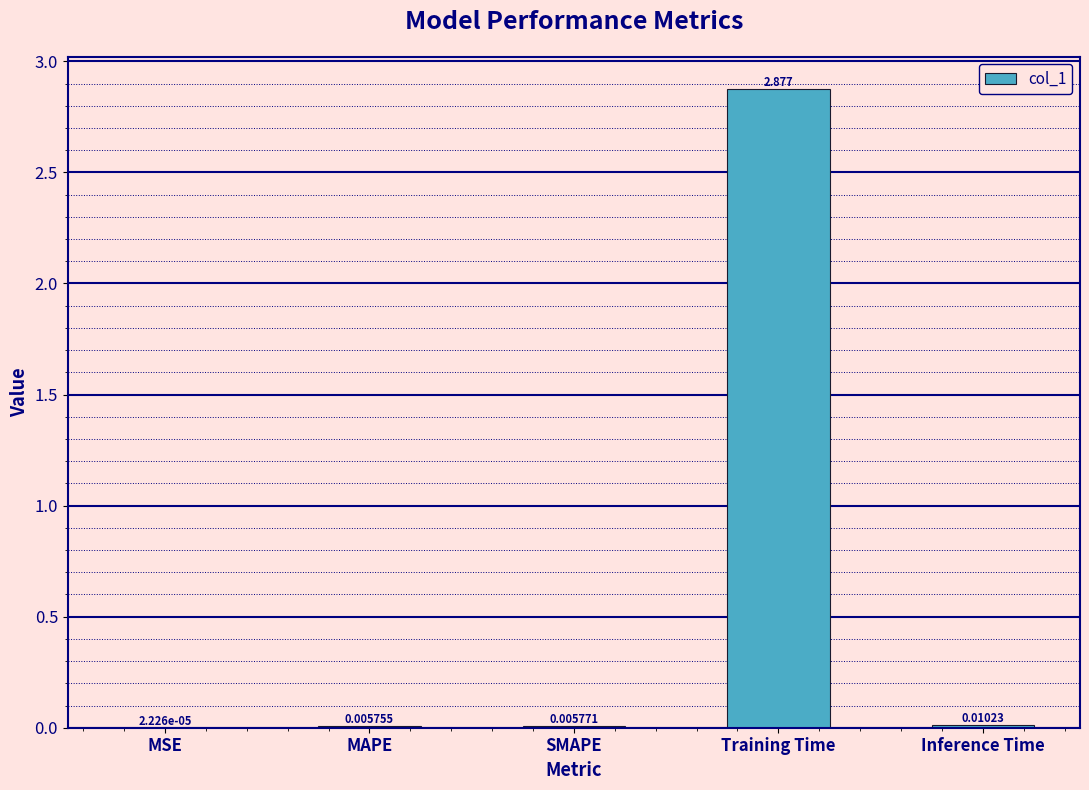

At which label is the value closest to 1?

Inference Time